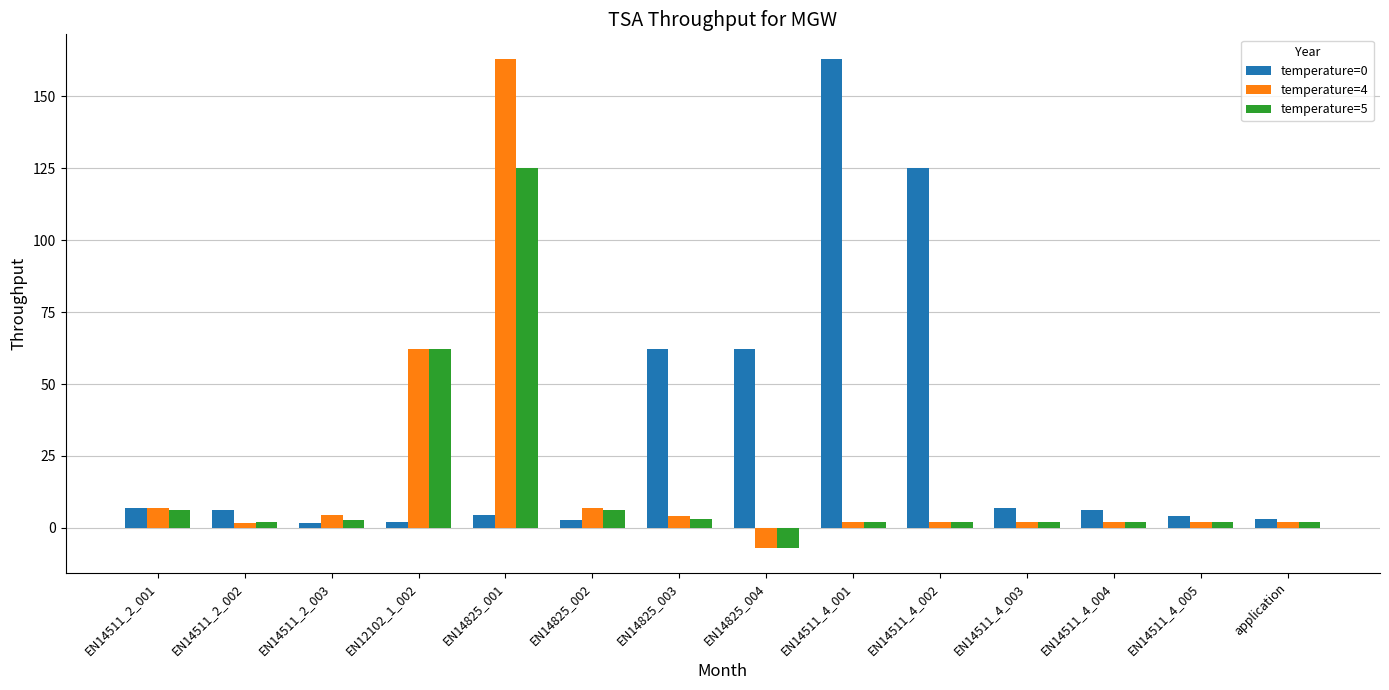

How many data points does each series have?

14